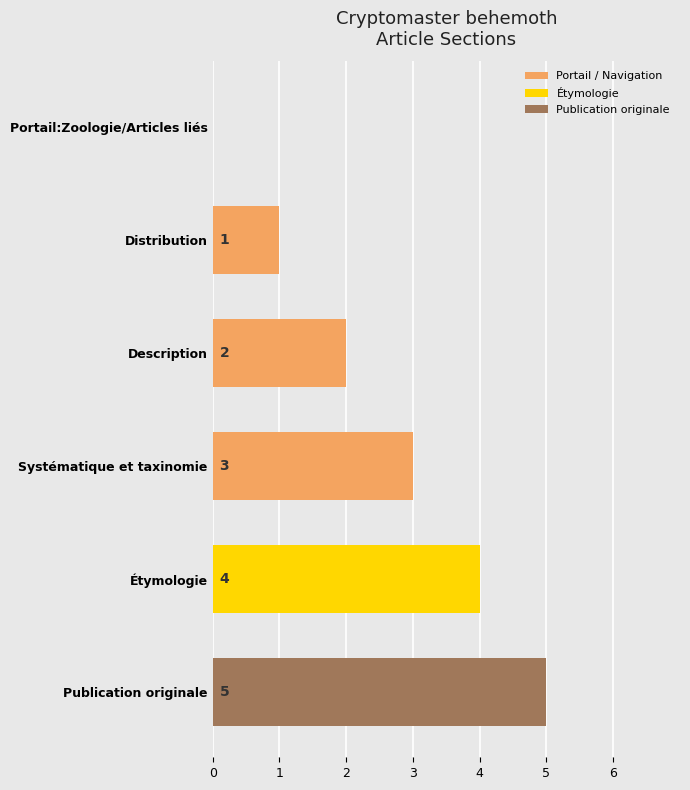

What is the sum of all values?

15